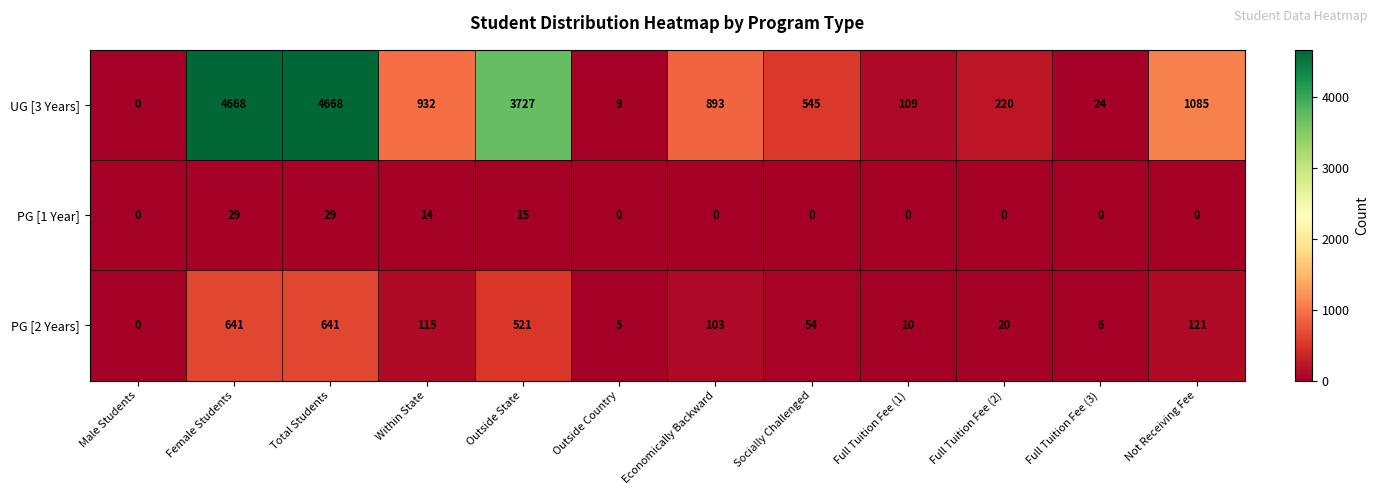

Which series has the largest range (max minus min)?

UG [3 Years]